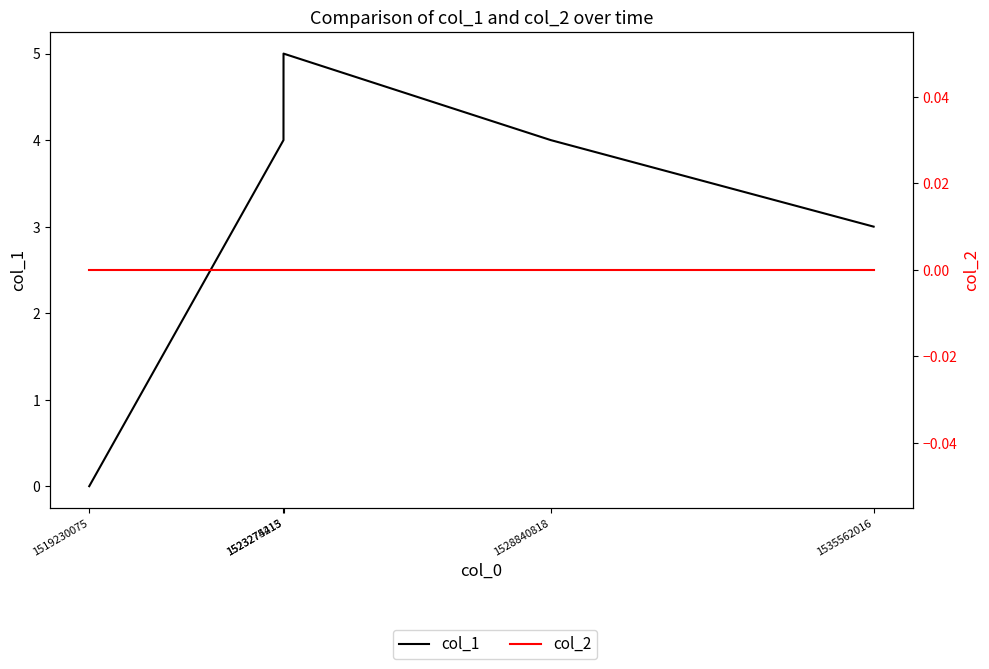

Which label corresponds to the smallest value in the chart?

1519230075